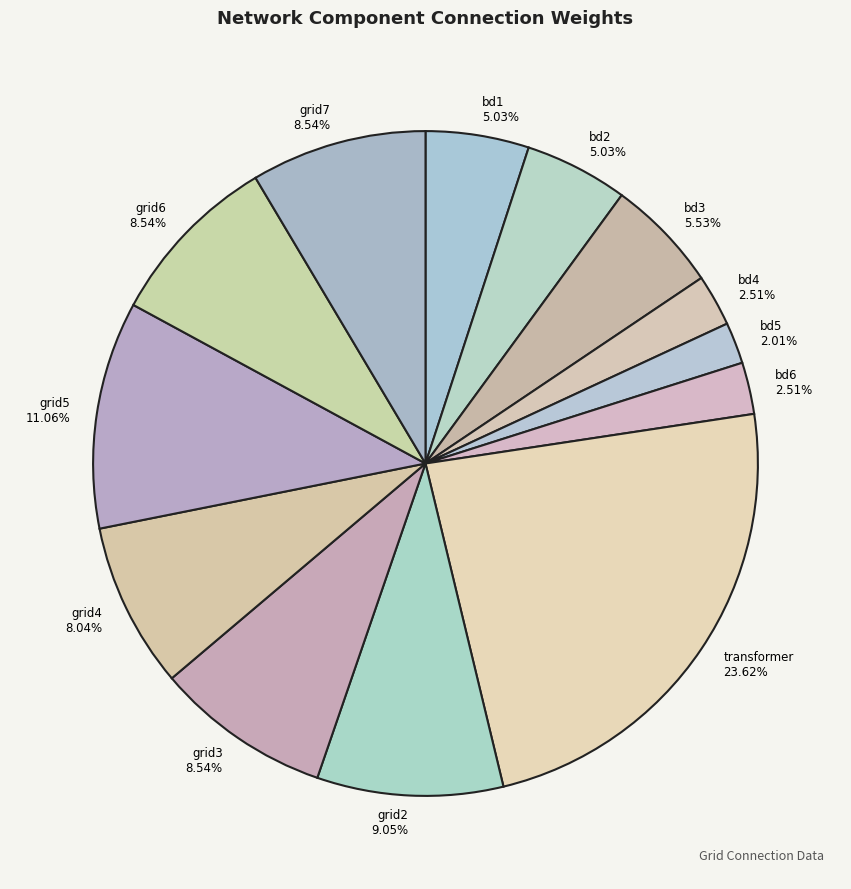

Is there any slice that represents more than half of the pie?

No